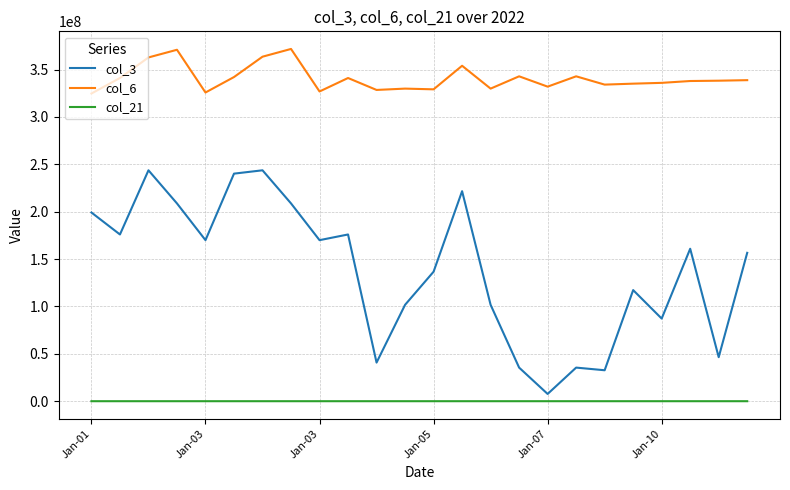

List the series in order of their peak value, highest first.

col_6, col_3, col_21